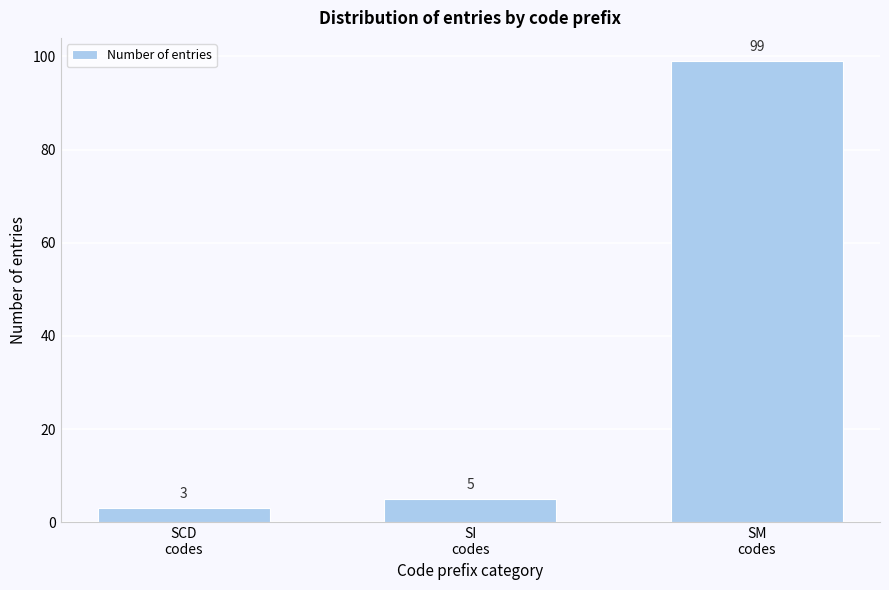

Reading right to left, extract all data points from this chart.

99	5	3